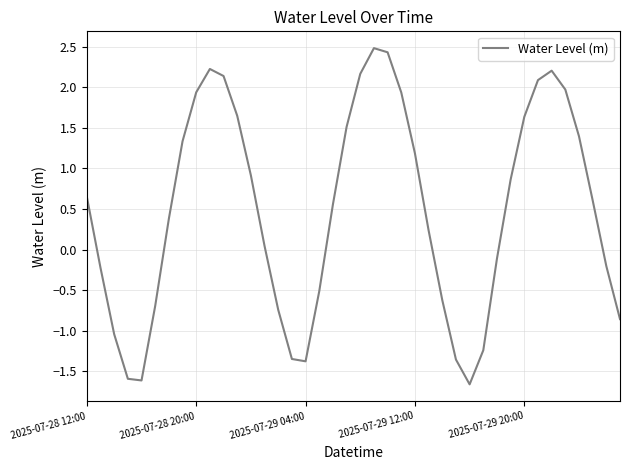

What is the difference between the maximum and minimum values?

4.1